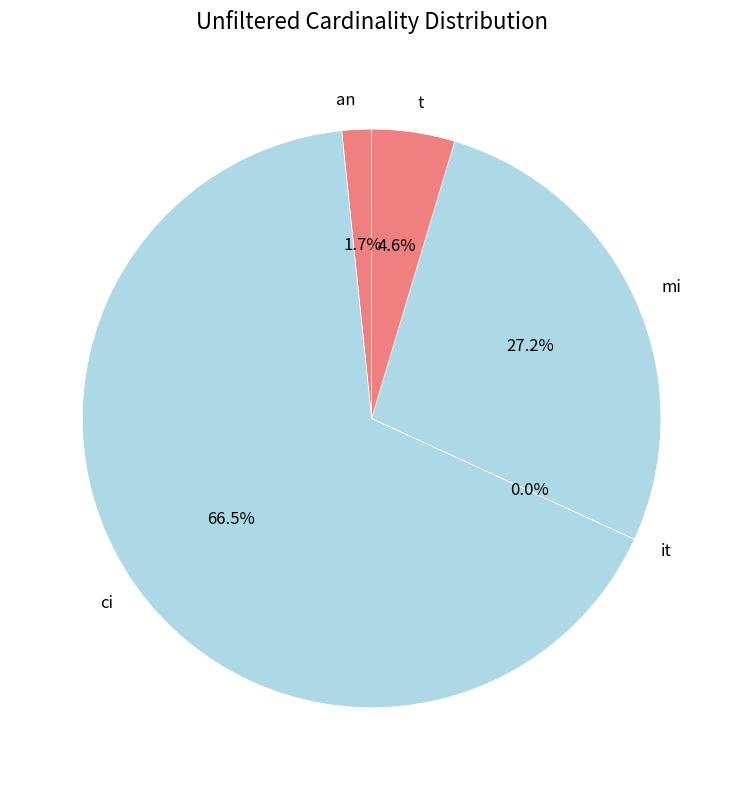

To the nearest percent, what is the combined percentage of t and an?

6%